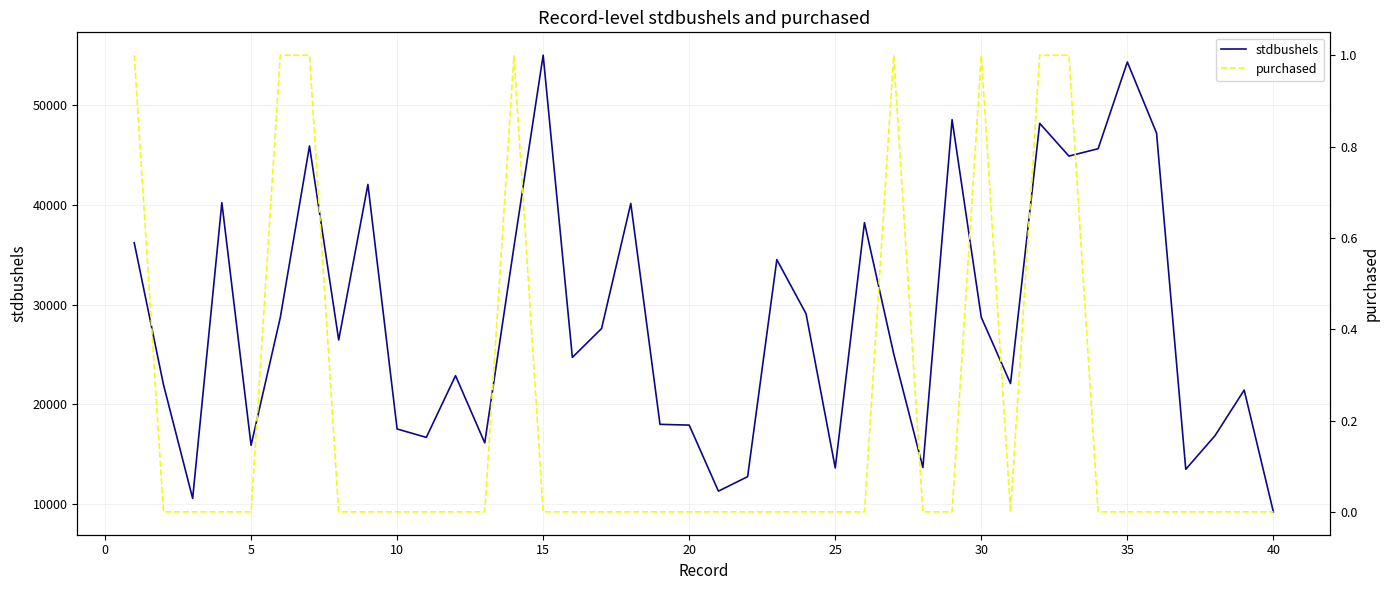

True or false: stdbushels has a value of 46852 at 22.

False